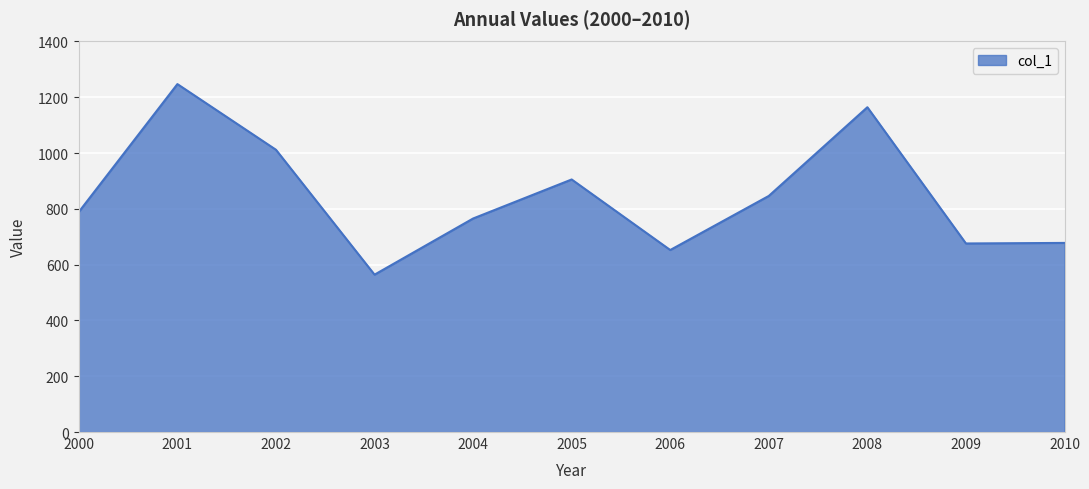

Does the chart display data point markers on the line(s)?

No